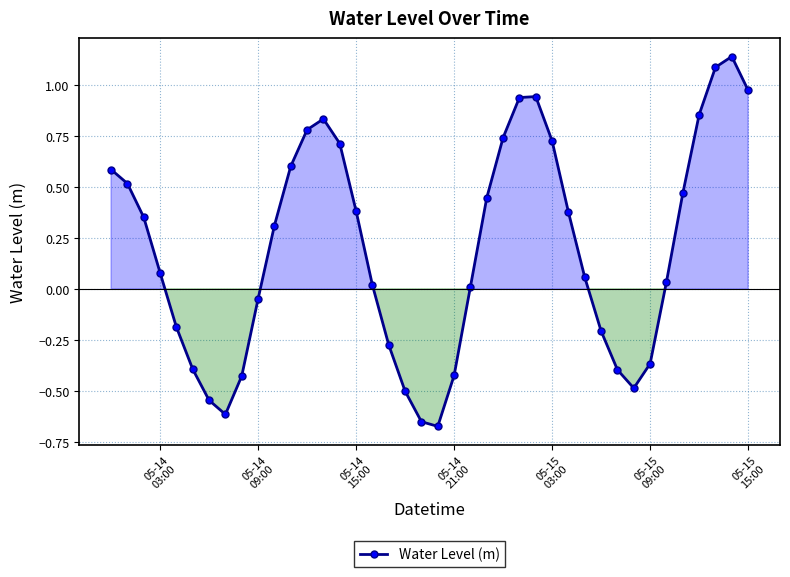

What is the sum of all values?

7.7